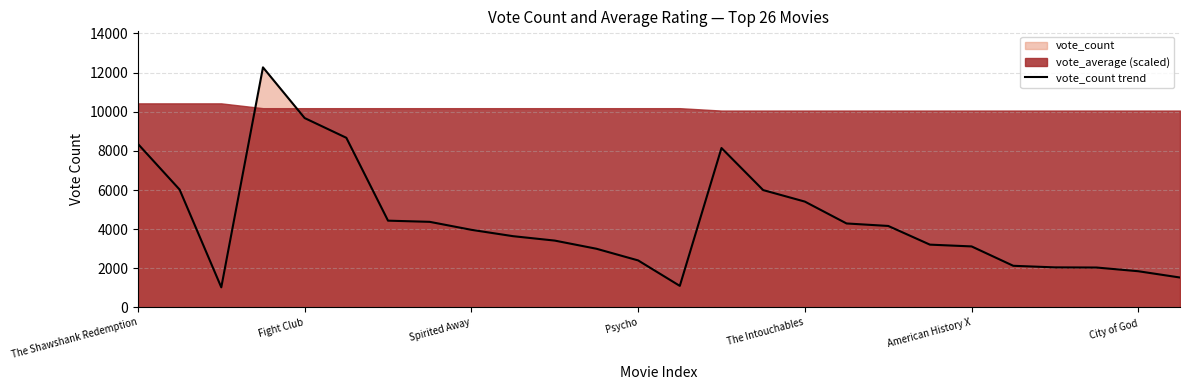

How many points are higher than both their immediate neighbors (excluding endpoints)?

2